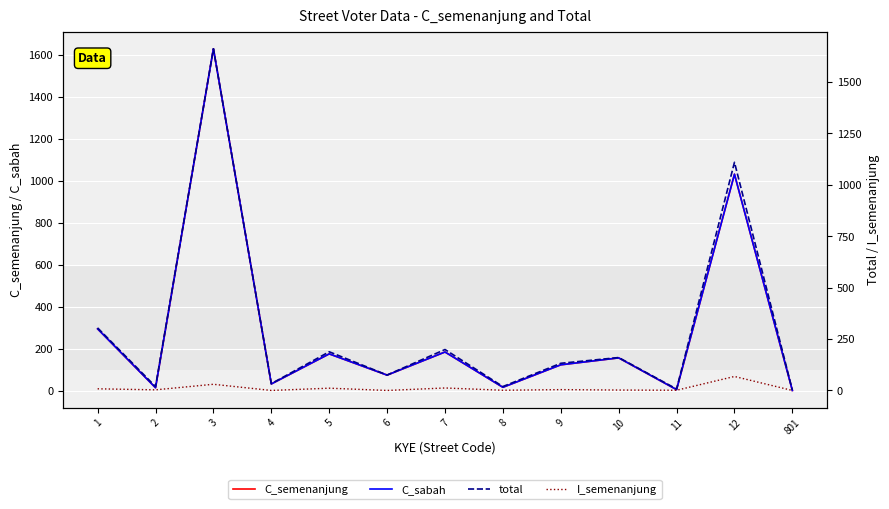

What is the difference between the second highest and second lowest values in the C_sabah series?

1025